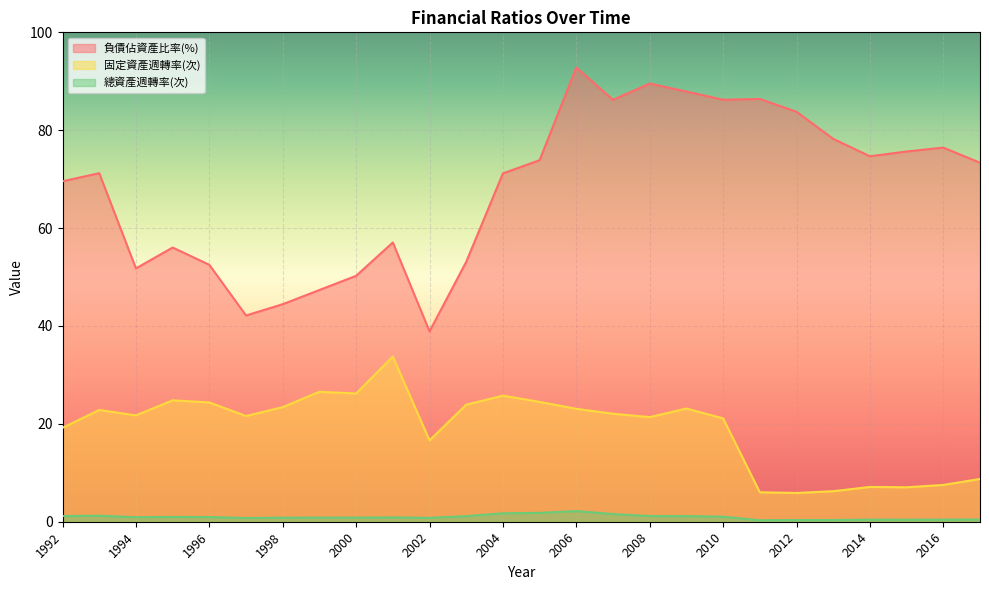

How many lines are shown in the chart?

3